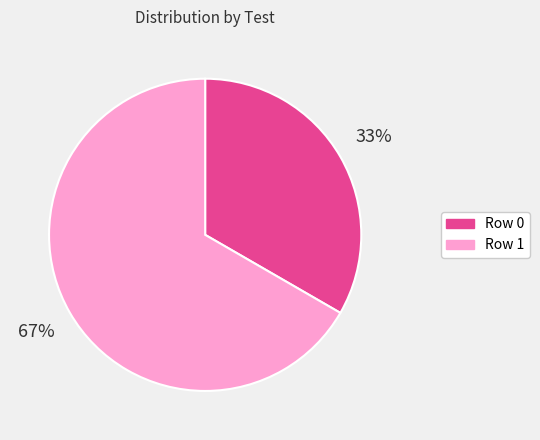

To the nearest percent, what percentage of the pie is Row 0?

33%